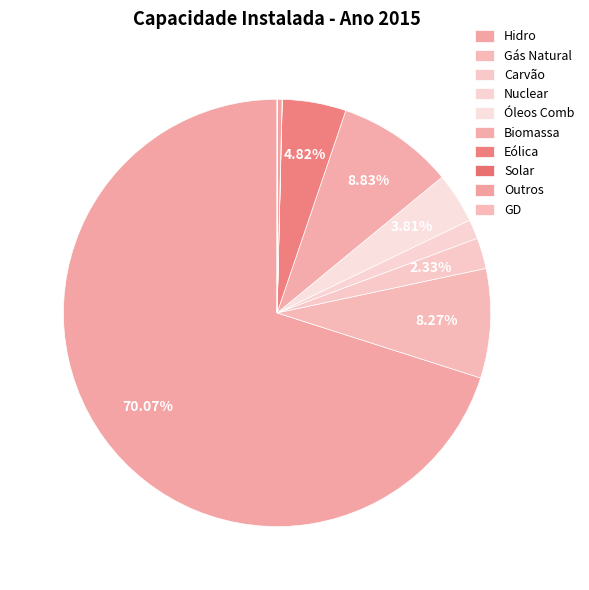

Which category accounts for the majority?

Hidro